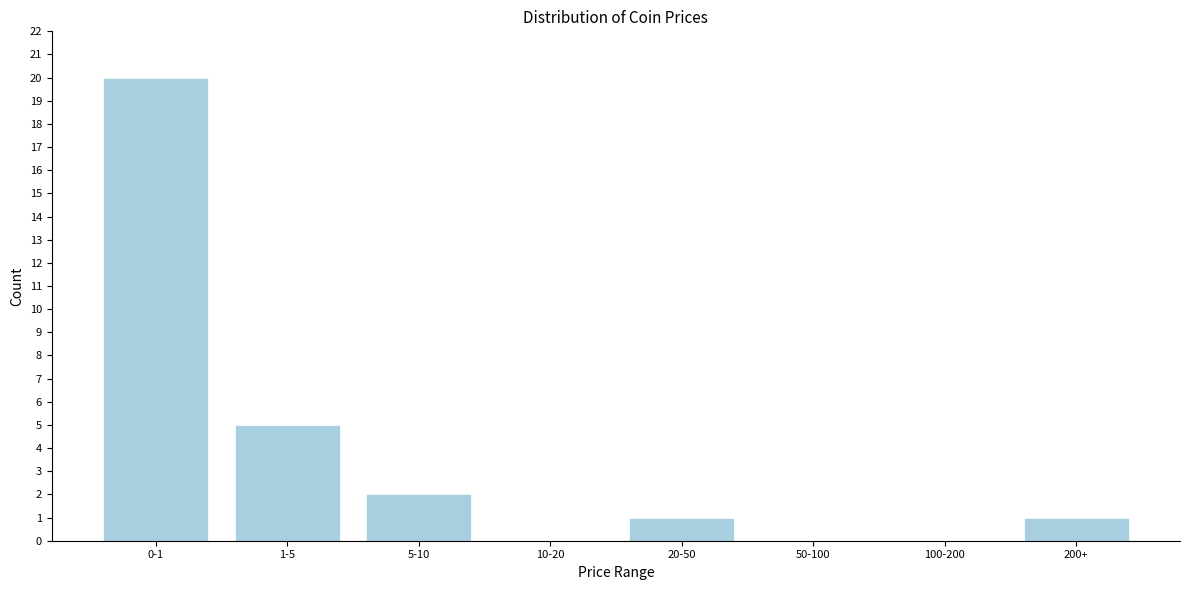

Reading right to left, transcribe all the data shown in this chart.

200+=1	100-200=0	50-100=0	20-50=1	10-20=0	5-10=2	1-5=5	0-1=20